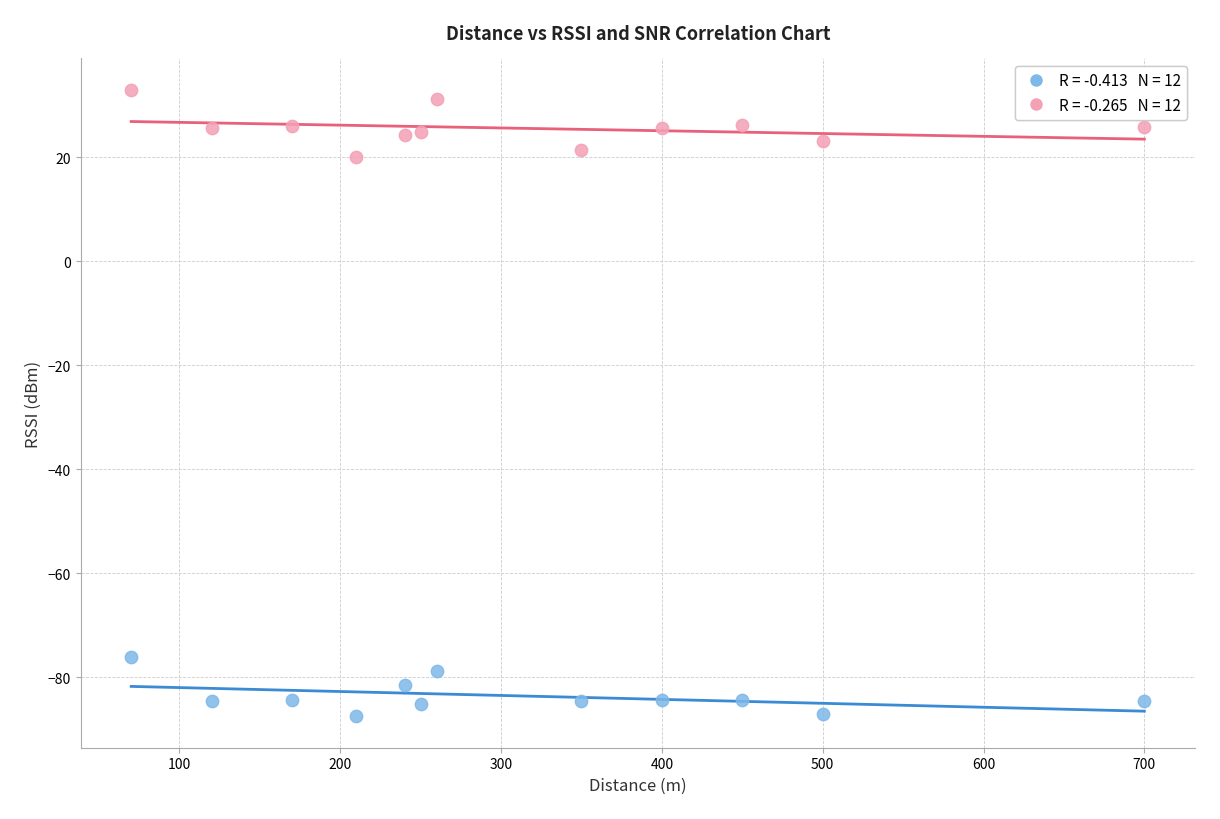

Across all series, what Y value is closest to -27?

20.0